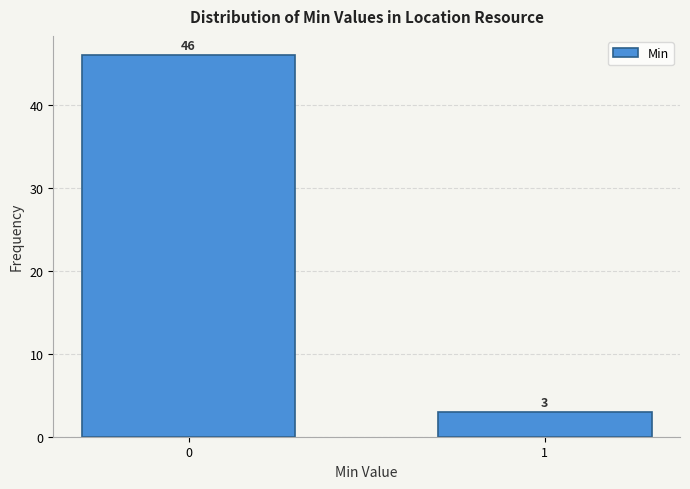

Reading left to right, transcribe all the data shown in this chart.

46	3